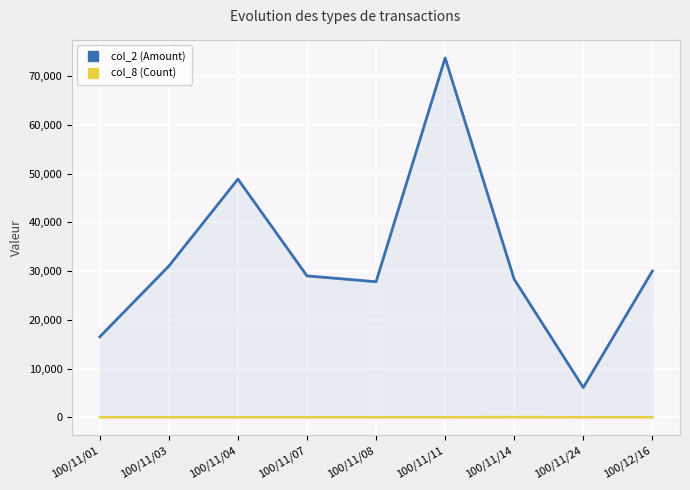

The col_2 (Amount) series shows 16500 at 100/11/01. True or false?

True